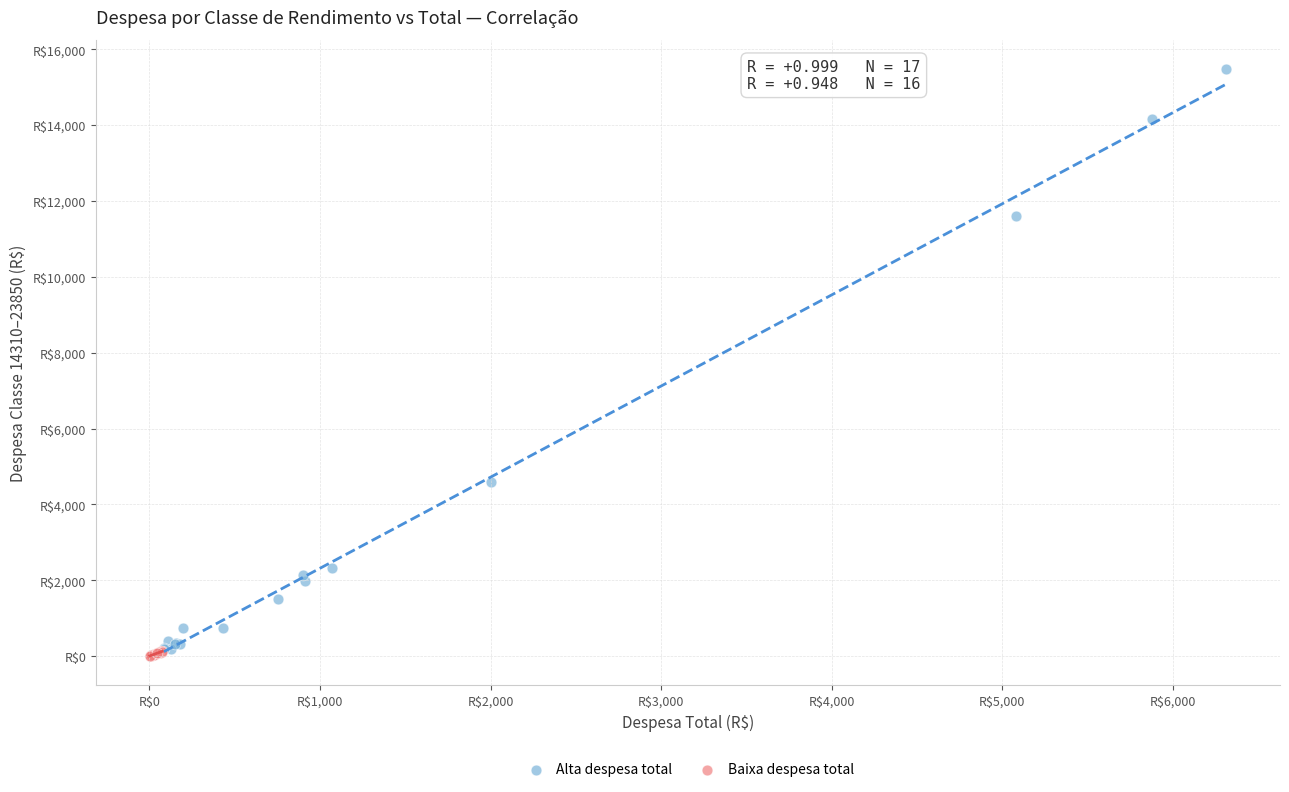

What are all the series names shown in the legend?

Alta despesa total, Baixa despesa total